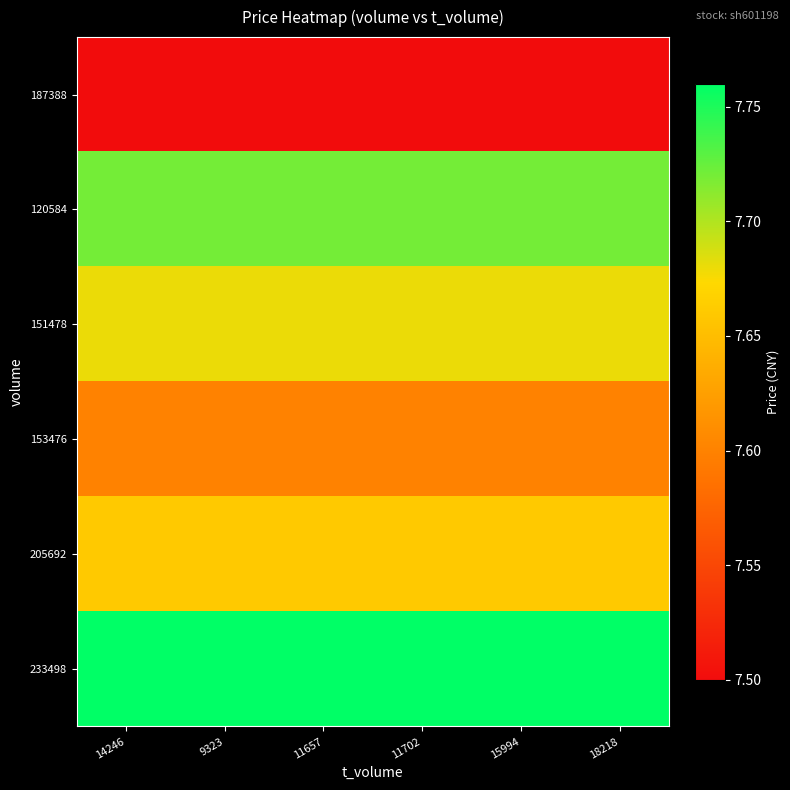

Which has a higher value, 14246 or 11702?

14246